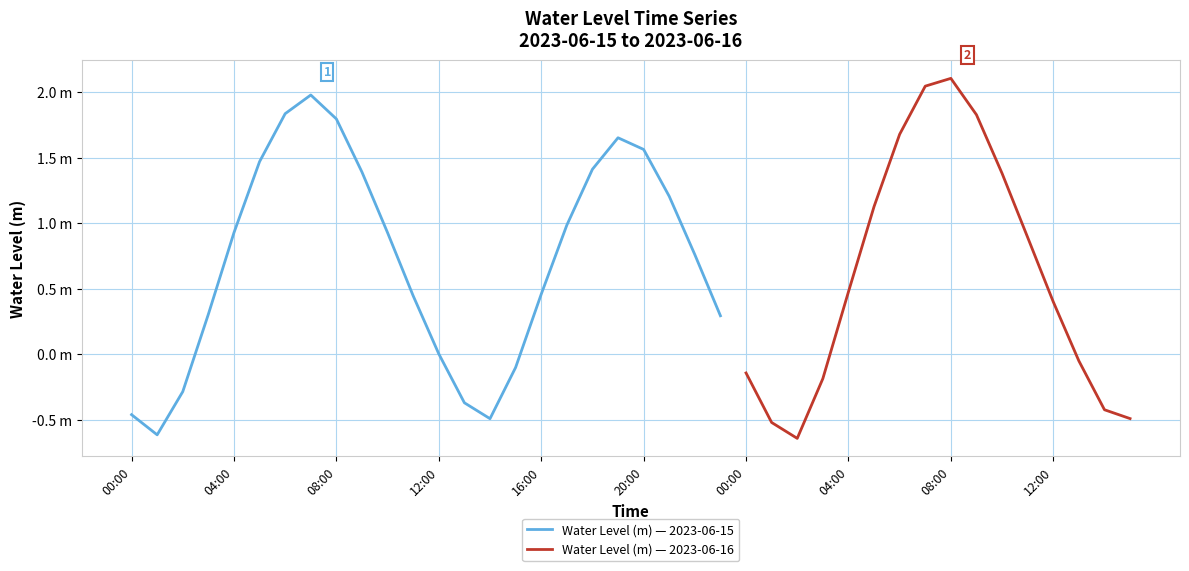

Reading left to right, what are all the values shown in this chart?

00:00=-0.5	01:00=-0.6	02:00=-0.3	03:00=0.3	04:00=0.9	05:00=1.5	06:00=1.8	07:00=2.0	08:00=1.8	09:00=1.4	10:00=0.9	11:00=0.4	12:00=0.0	13:00=-0.4	14:00=-0.5	15:00=-0.1	16:00=0.5	17:00=1.0	18:00=1.4	19:00=1.7	20:00=1.6	21:00=1.2	22:00=0.8	23:00=0.3	00:00=-0.1	01:00=-0.5	02:00=-0.6	03:00=-0.2	04:00=0.5	05:00=1.1	06:00=1.7	07:00=2.0	08:00=2.1	09:00=1.8	10:00=1.4	11:00=0.9	12:00=0.4	13:00=-0.1	14:00=-0.4	15:00=-0.5